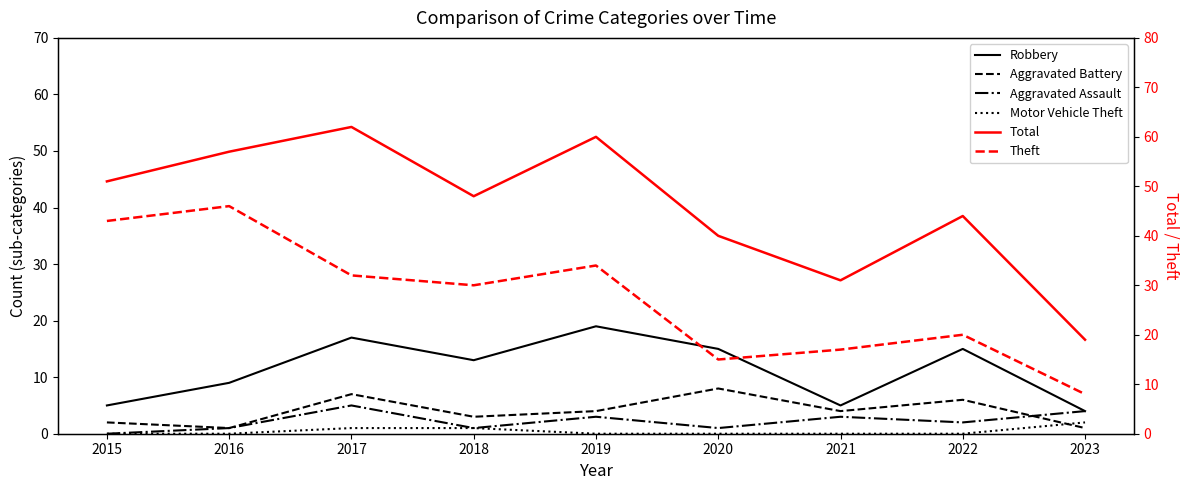

Reading left to right, transcribe all the data shown in this chart.

Robbery: 2015=5	2016=9	2017=17	2018=13	2019=19	2020=15	2021=5	2022=15	2023=4
Aggravated Battery: 2015=2	2016=1	2017=7	2018=3	2019=4	2020=8	2021=4	2022=6	2023=1
Aggravated Assault: 2015=0	2016=1	2017=5	2018=1	2019=3	2020=1	2021=3	2022=2	2023=4
Motor Vehicle Theft: 2015=0	2016=0	2017=1	2018=1	2019=0	2020=0	2021=0	2022=0	2023=2
Total: 2015=51	2016=57	2017=62	2018=48	2019=60	2020=40	2021=31	2022=44	2023=19
Theft: 2015=43	2016=46	2017=32	2018=30	2019=34	2020=15	2021=17	2022=20	2023=8